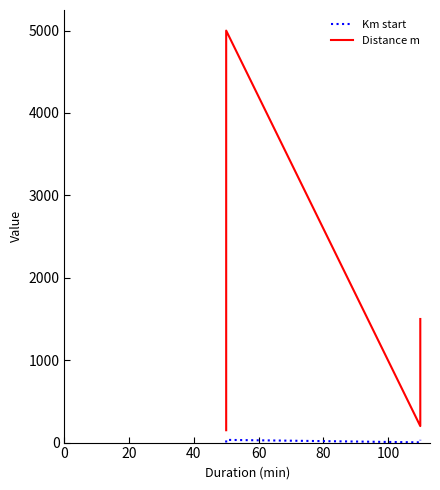

How many data points in Distance m are above 500?

18